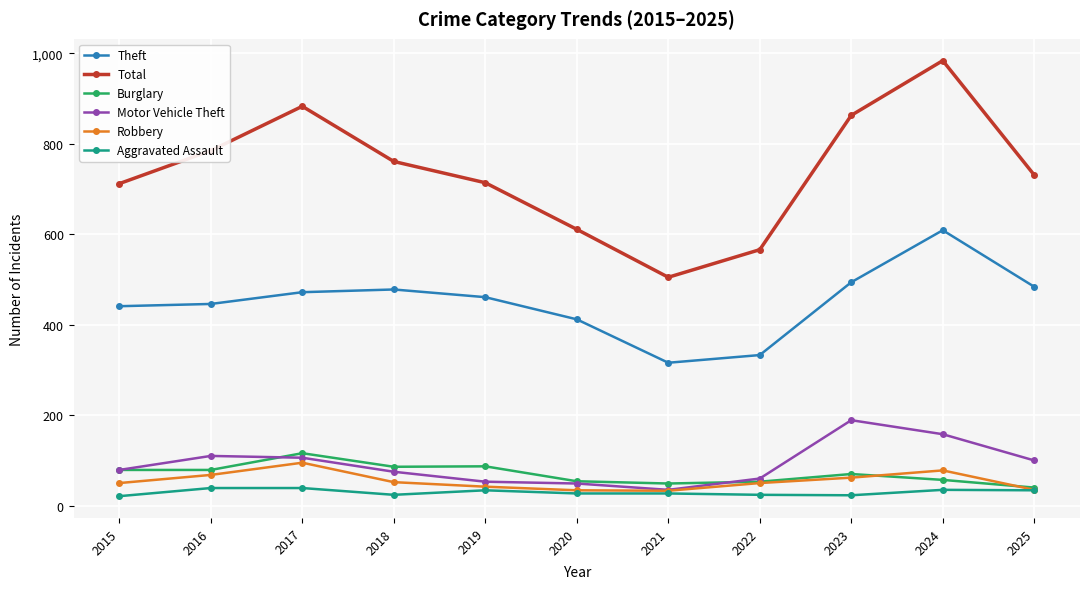

True or false: Total and Aggravated Assault intersect in this chart.

False